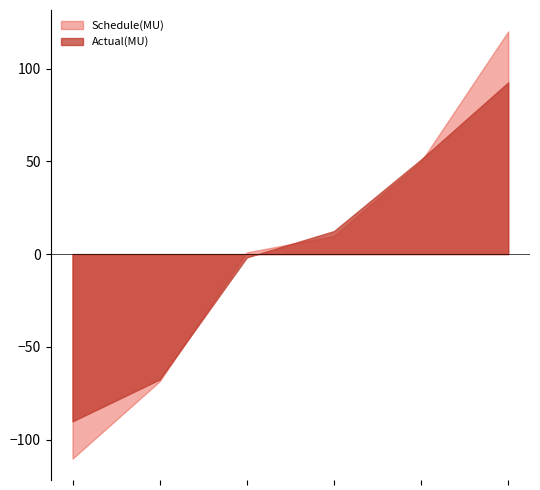

List the series in order of their peak value, lowest first.

Actual(MU), Schedule(MU)